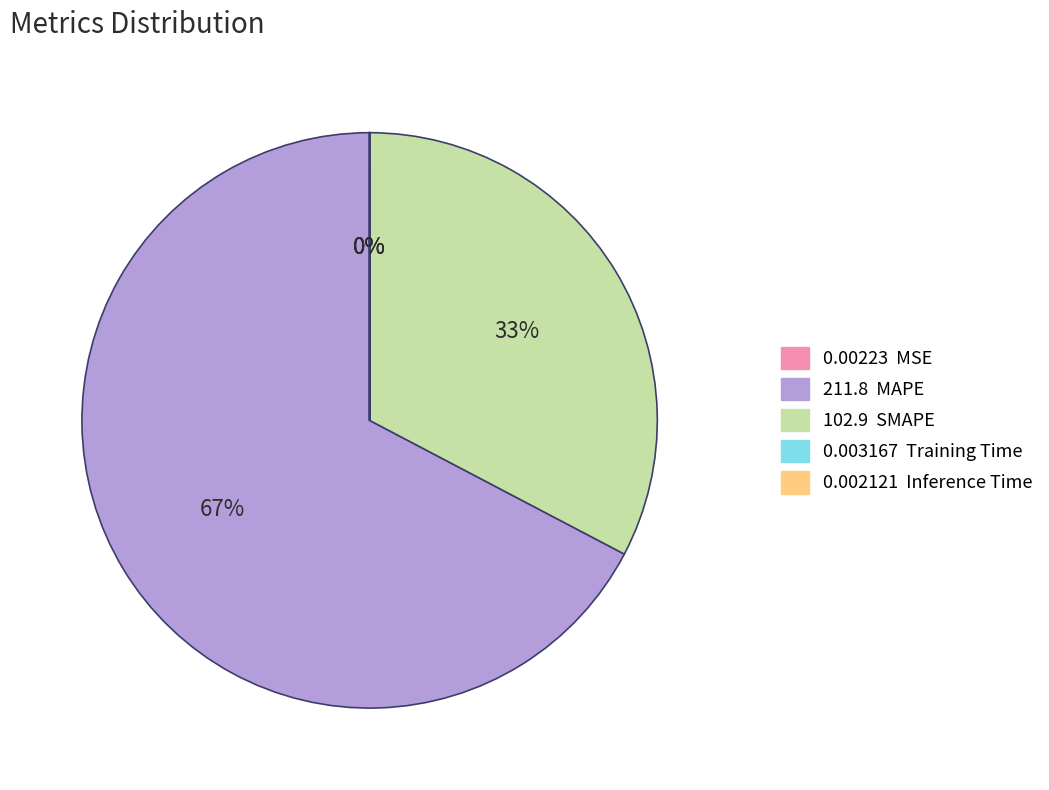

Is there a majority slice in this chart?

Yes